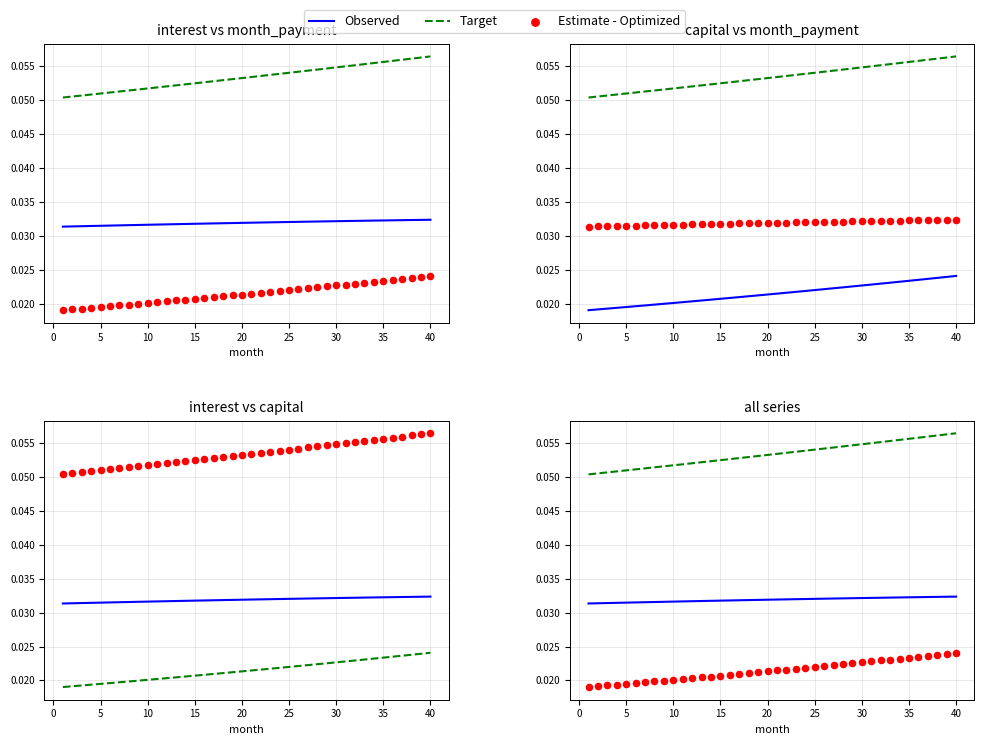

Which series reaches the maximum Y coordinate?

Target